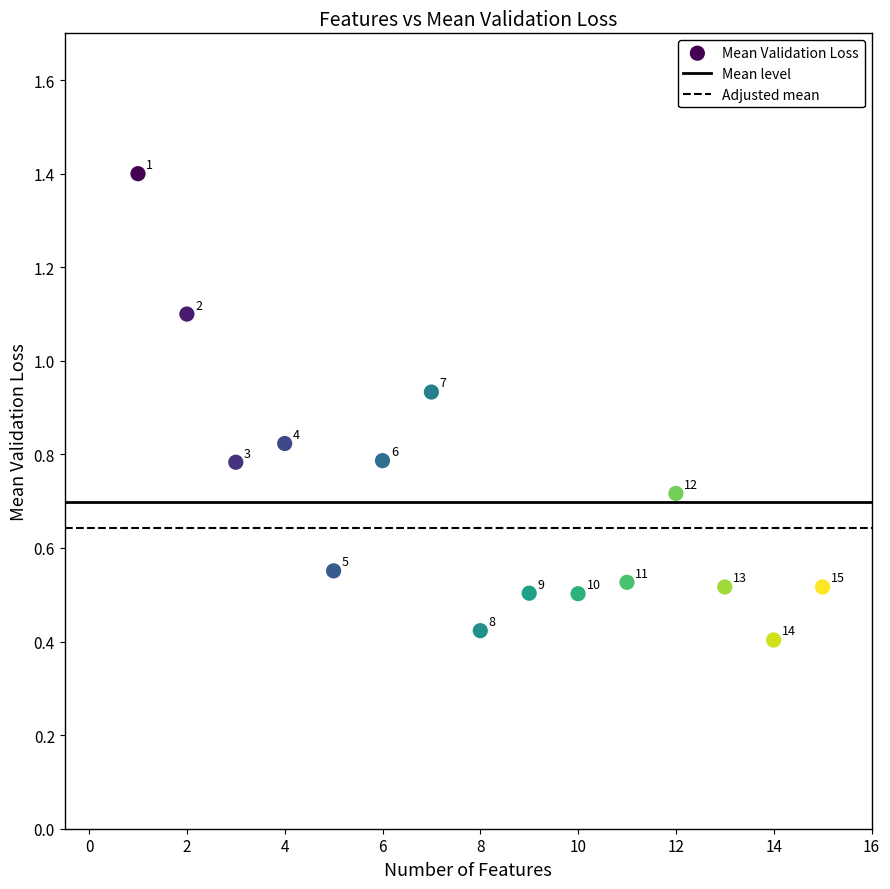

What is the range of Y values (max minus min)?

1.0